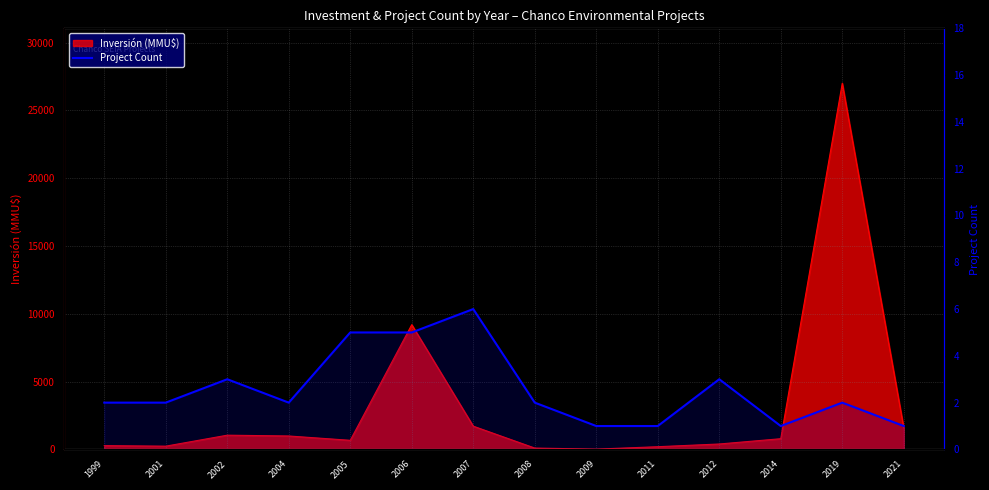

The value at 2007 is 6. True or false?

True